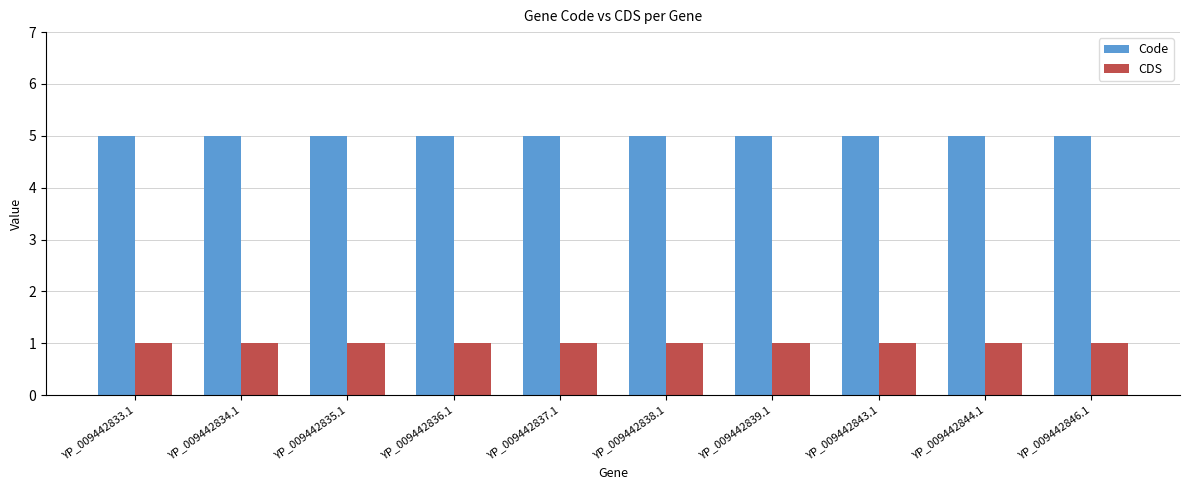

True or false: Code has a value of 5 at YP_009442833.1.

True